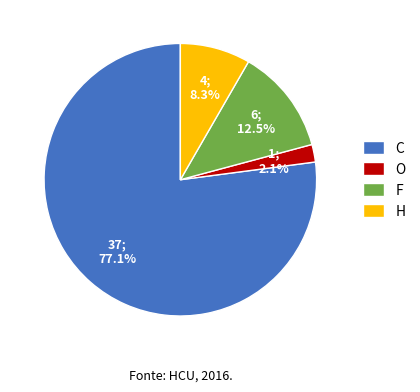

Is the sum of C and F greater than half?

Yes